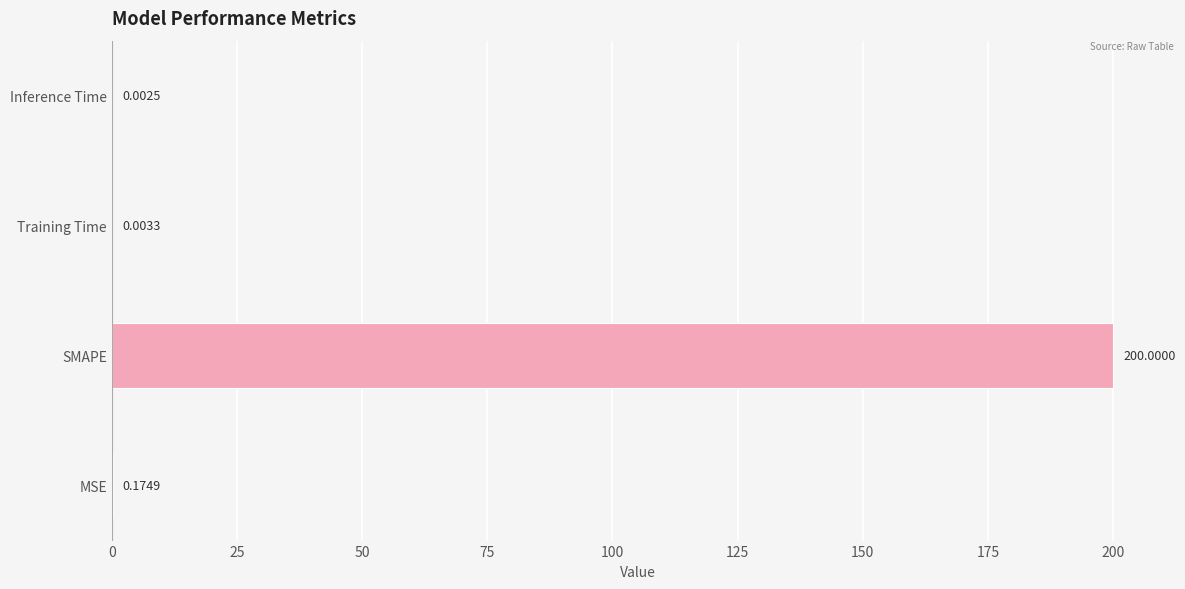

Where is the data nearest to the value 100?

MSE